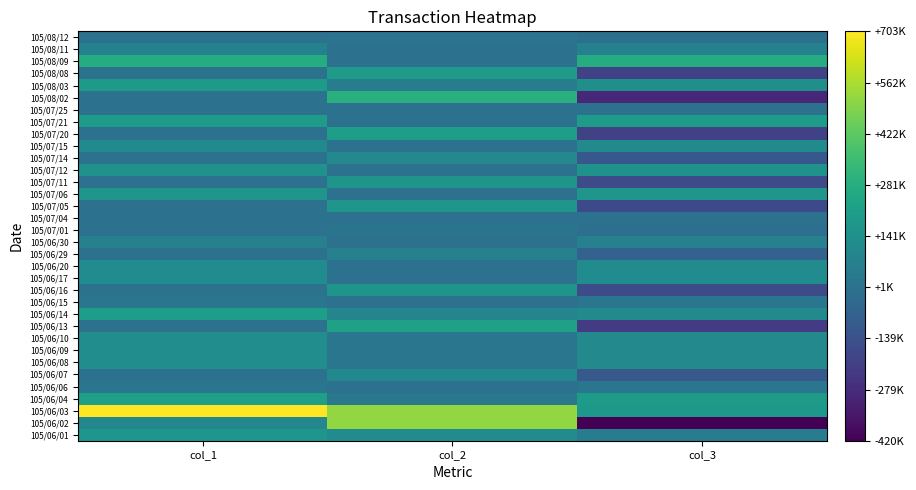

Reading right to left, what are all the values shown in this chart?

105/06/01: col_3=50000	col_2=121000	col_1=171000
105/06/02: col_3=-420000	col_2=520000	col_1=100000
105/06/03: col_3=180000	col_2=523000	col_1=703000
105/06/04: col_3=190000	col_2=30000	col_1=220000
105/06/06: col_3=20000	col_2=0	col_1=20000
105/06/07: col_3=-105000	col_2=105000	col_1=0
105/06/08: col_3=110000	col_2=20000	col_1=130000
105/06/09: col_3=110000	col_2=20000	col_1=130000
105/06/10: col_3=110000	col_2=20000	col_1=130000
105/06/13: col_3=-223000	col_2=223000	col_1=0
105/06/14: col_3=119000	col_2=91000	col_1=210000
105/06/15: col_3=21000	col_2=0	col_1=21000
105/06/16: col_3=-161000	col_2=161000	col_1=0
105/06/17: col_3=124000	col_2=0	col_1=124000
105/06/20: col_3=120000	col_2=0	col_1=120000
105/06/29: col_3=-67000	col_2=67000	col_1=0
105/06/30: col_3=67000	col_2=0	col_1=67000
105/07/01: col_3=-10000	col_2=10000	col_1=0
105/07/04: col_3=5000	col_2=0	col_1=5000
105/07/05: col_3=-167000	col_2=167000	col_1=0
105/07/06: col_3=167000	col_2=0	col_1=167000
105/07/11: col_3=-160000	col_2=160000	col_1=0
105/07/12: col_3=157000	col_2=0	col_1=157000
105/07/14: col_3=-110000	col_2=110000	col_1=0
105/07/15: col_3=113000	col_2=0	col_1=113000
105/07/20: col_3=-205000	col_2=205000	col_1=0
105/07/21: col_3=195000	col_2=5000	col_1=200000
105/07/25: col_3=5000	col_2=0	col_1=5000
105/08/02: col_3=-291000	col_2=291000	col_1=0
105/08/03: col_3=141000	col_2=50000	col_1=191000
105/08/08: col_3=-200000	col_2=200000	col_1=0
105/08/09: col_3=275000	col_2=0	col_1=275000
105/08/11: col_3=75000	col_2=0	col_1=75000
105/08/12: col_3=-6000	col_2=6000	col_1=0